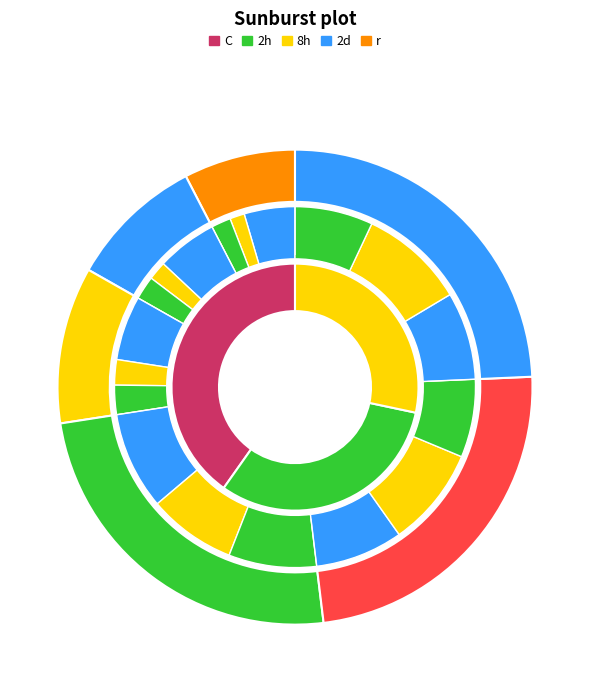

Is there a majority slice in this chart?

No